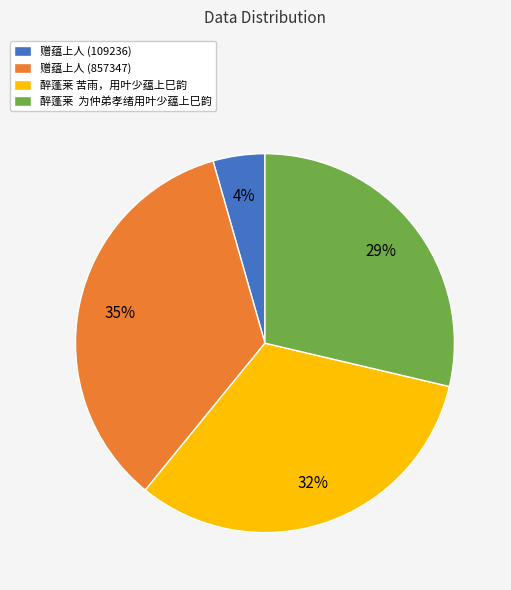

How many slices are in this pie chart?

4